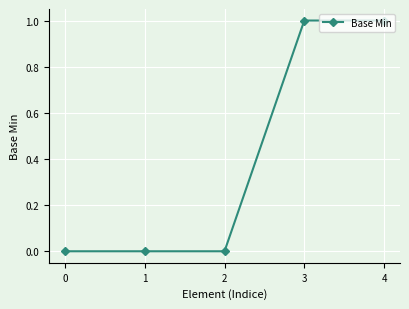

What is the value of the 5th point from the left?

1